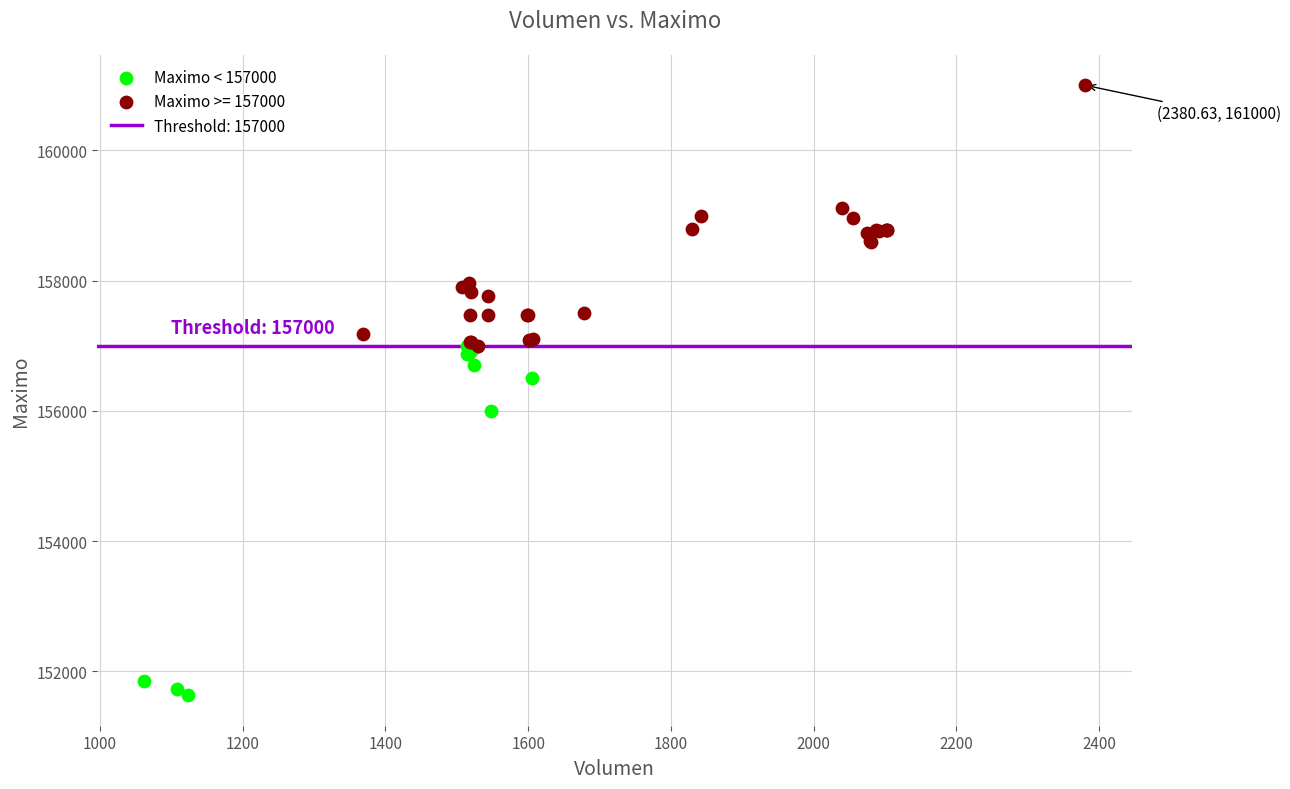

Which series reaches the minimum Y coordinate?

Maximo < 157000